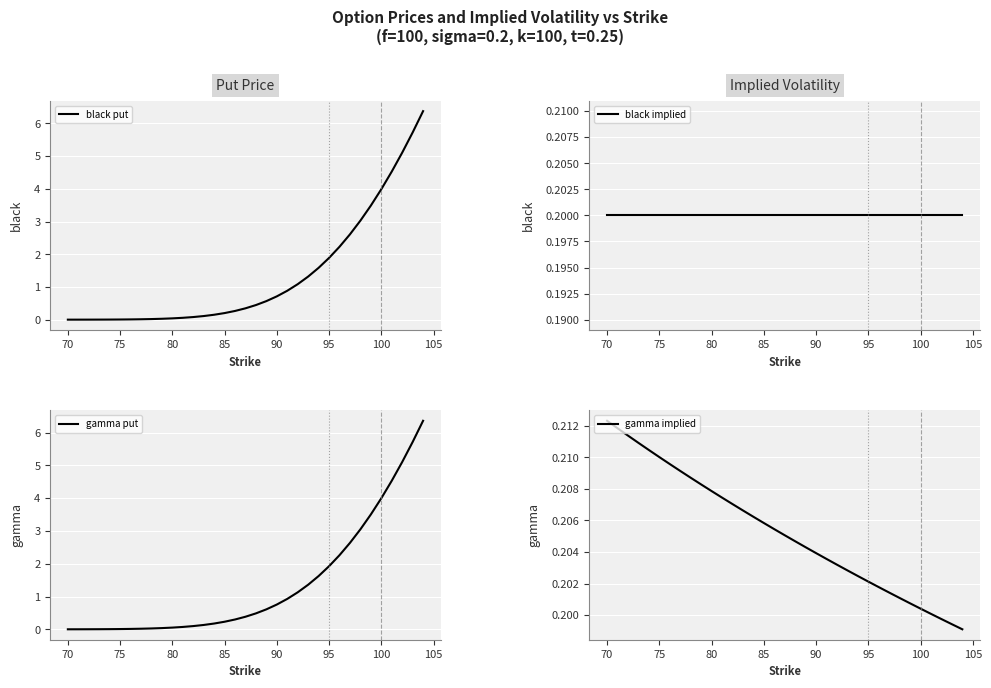

The value of black put at 95 is 1.9. True or false?

True